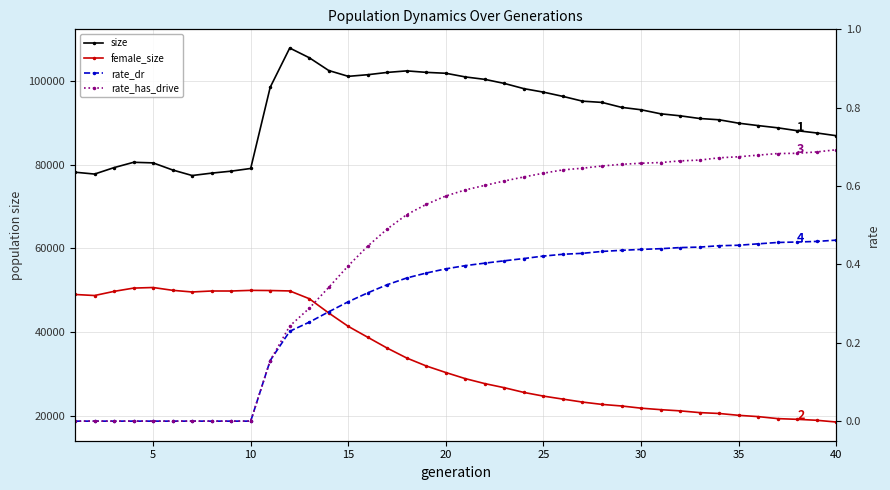

How many lines are shown in the chart?

4